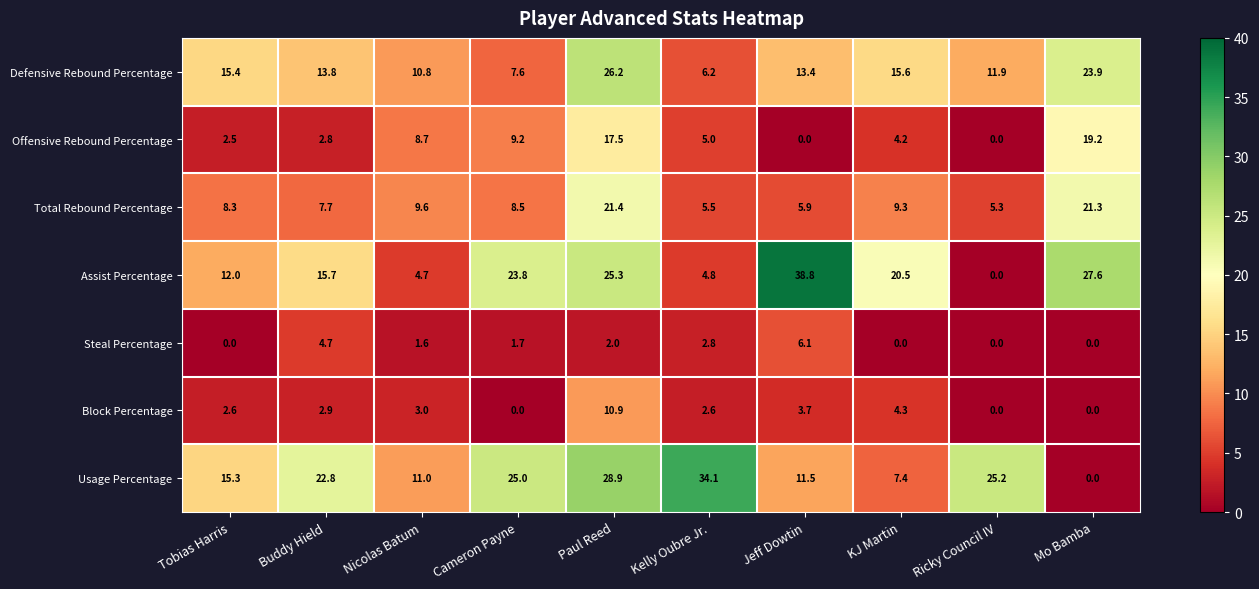

Rank the series by their maximum value, from lowest to highest.

Steal Percentage, Block Percentage, Offensive Rebound Percentage, Total Rebound Percentage, Defensive Rebound Percentage, Usage Percentage, Assist Percentage